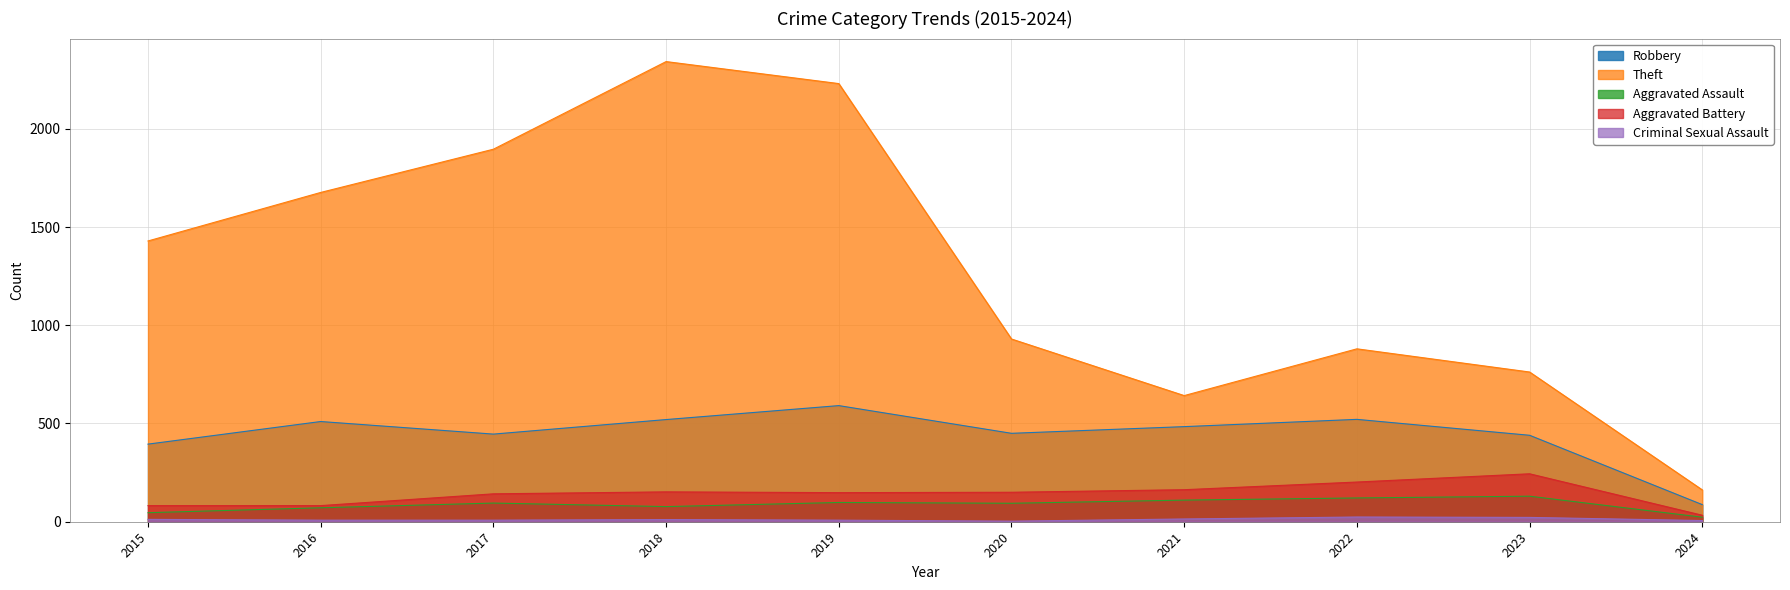

How many interior local valleys does the Robbery series have?

2